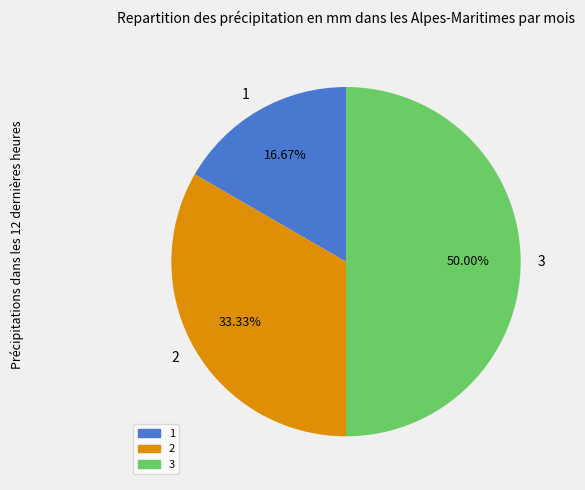

How many segments does this pie chart have?

3